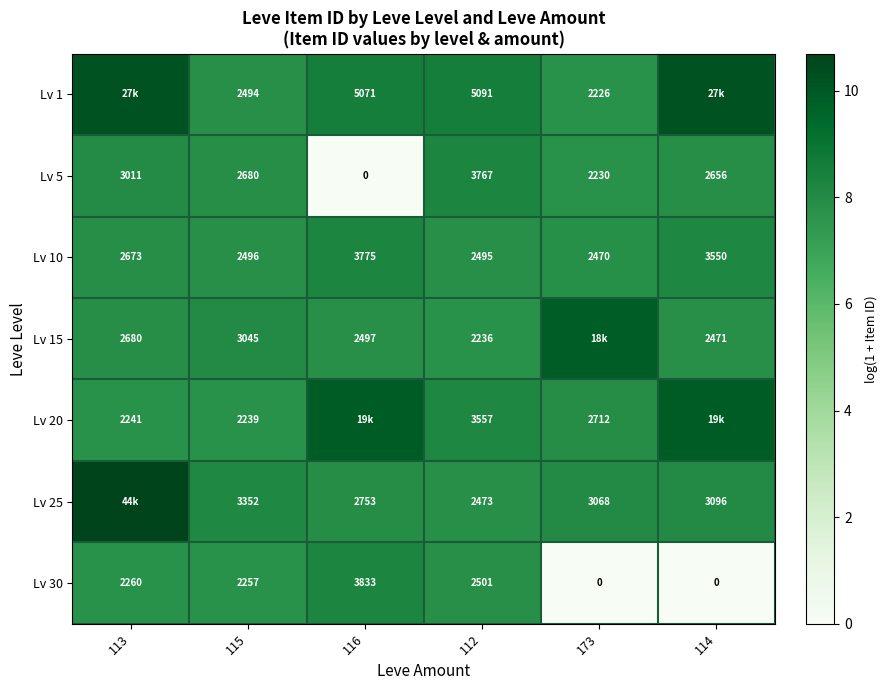

Rank the series at 112 from highest to lowest value.

Lv 1, Lv 5, Lv 20, Lv 30, Lv 10, Lv 25, Lv 15